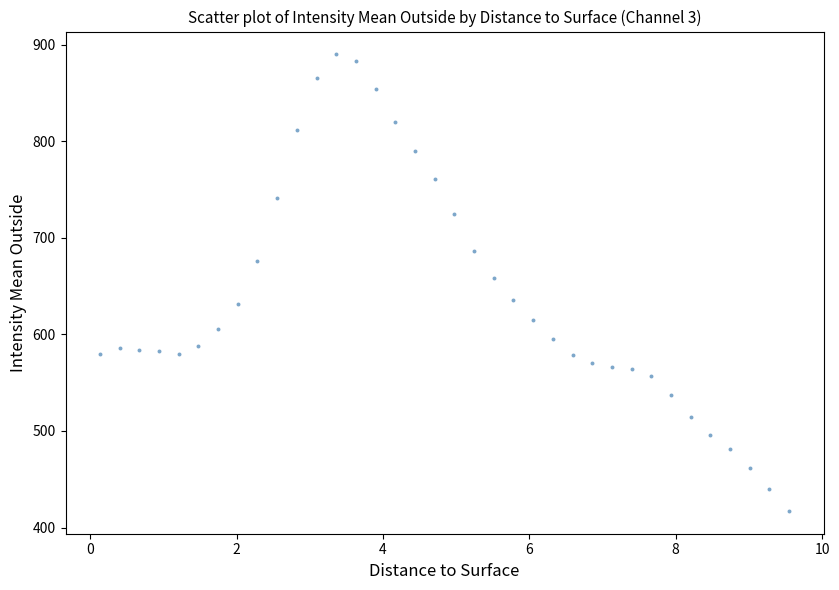

What is the range of Y values (max minus min)?

472.6